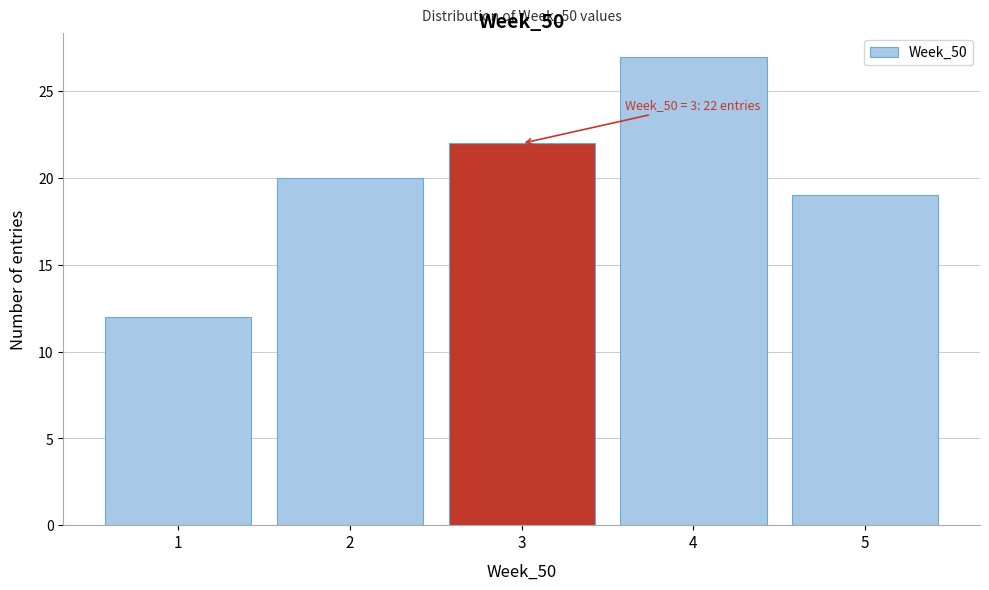

Which range on the x-axis has the tallest bar?

3.5 to 4.5